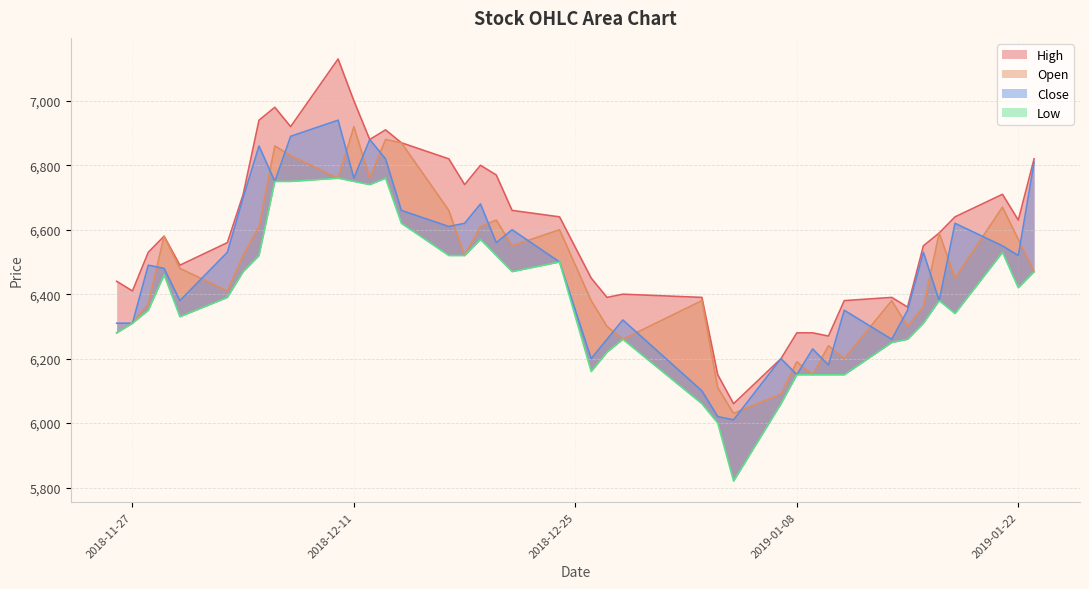

True or false: Low and Close intersect in this chart.

False